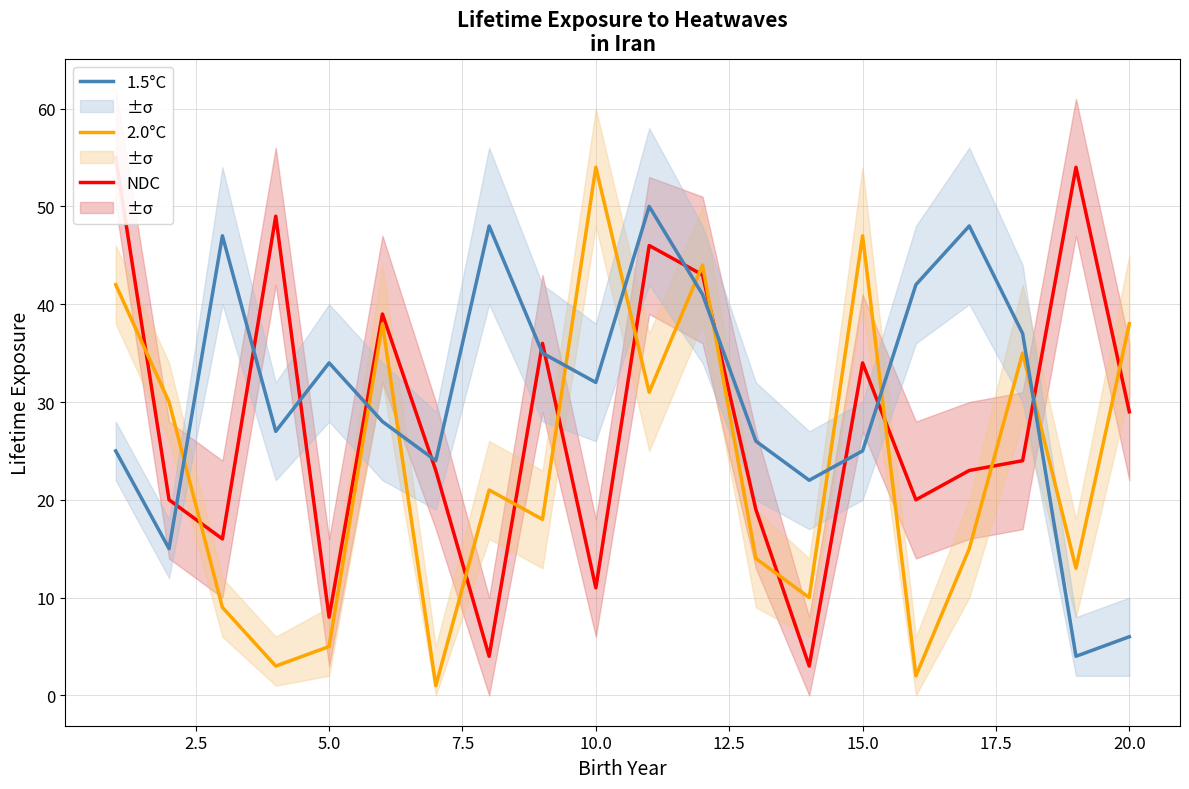

True or false: 2.0°C and 1.5°C cross at least once.

True